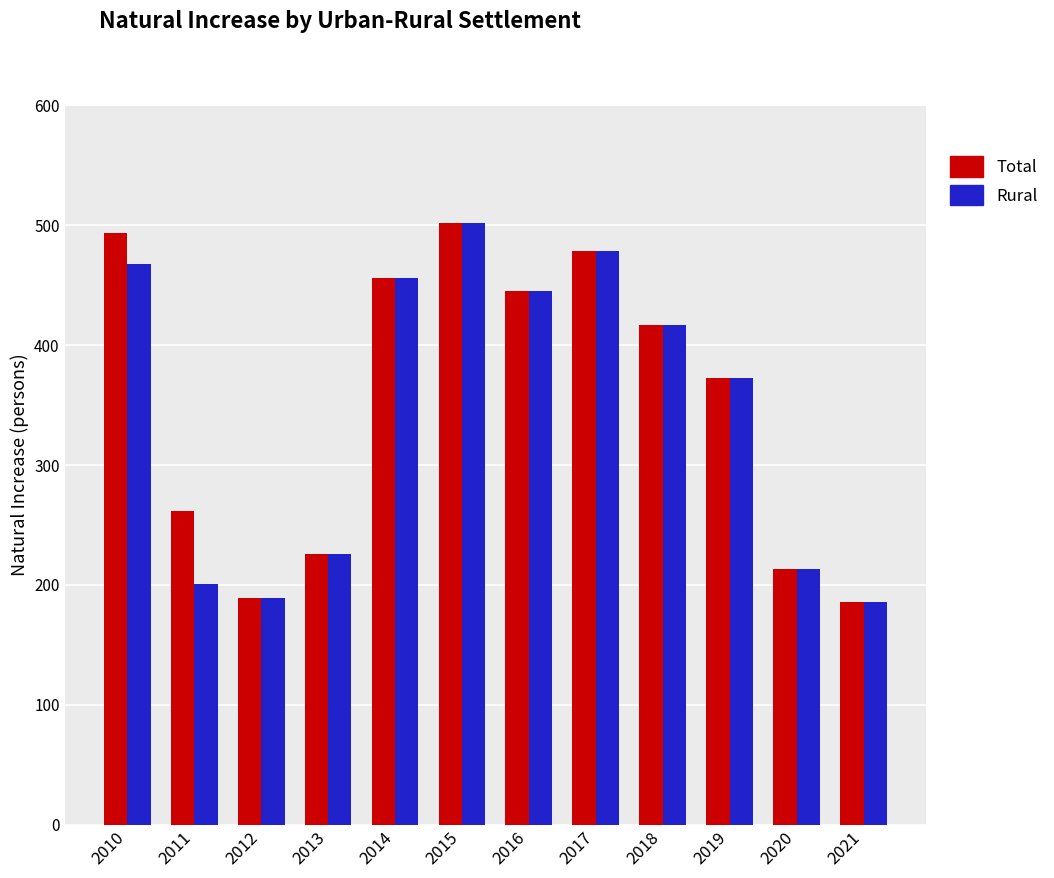

Which category has the highest value in the Rural series?

2015